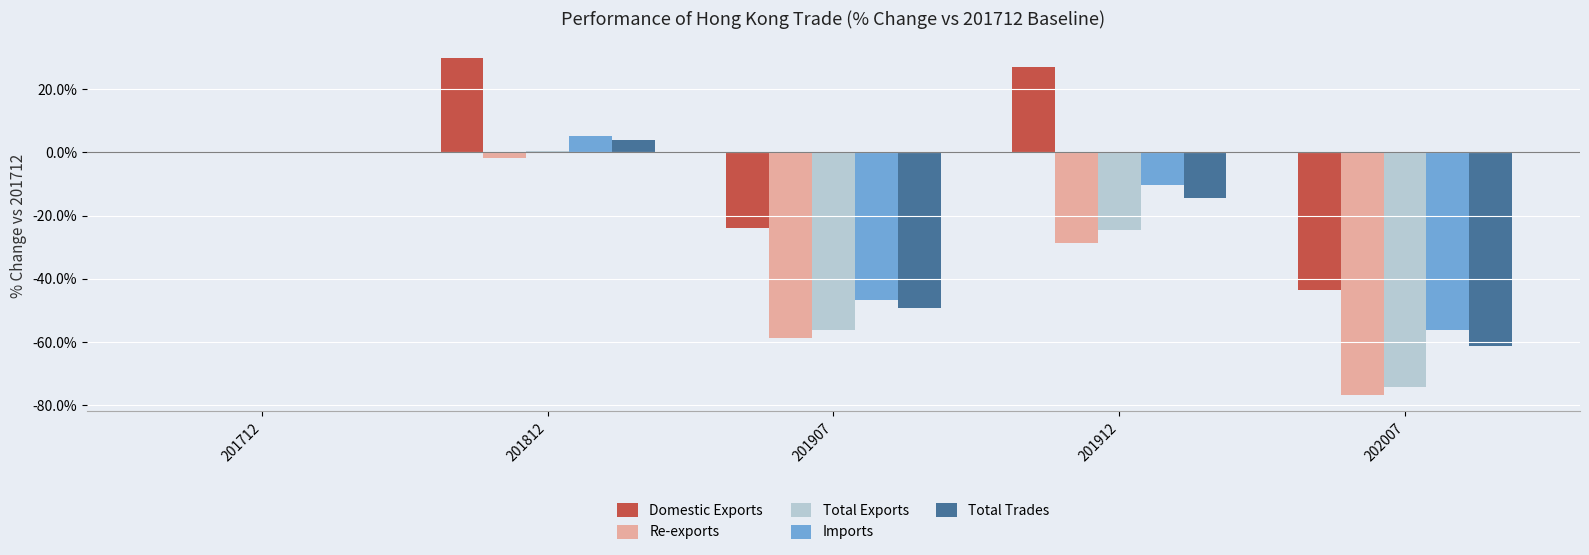

What is the spread (max minus min) of values at 202007?

33.1